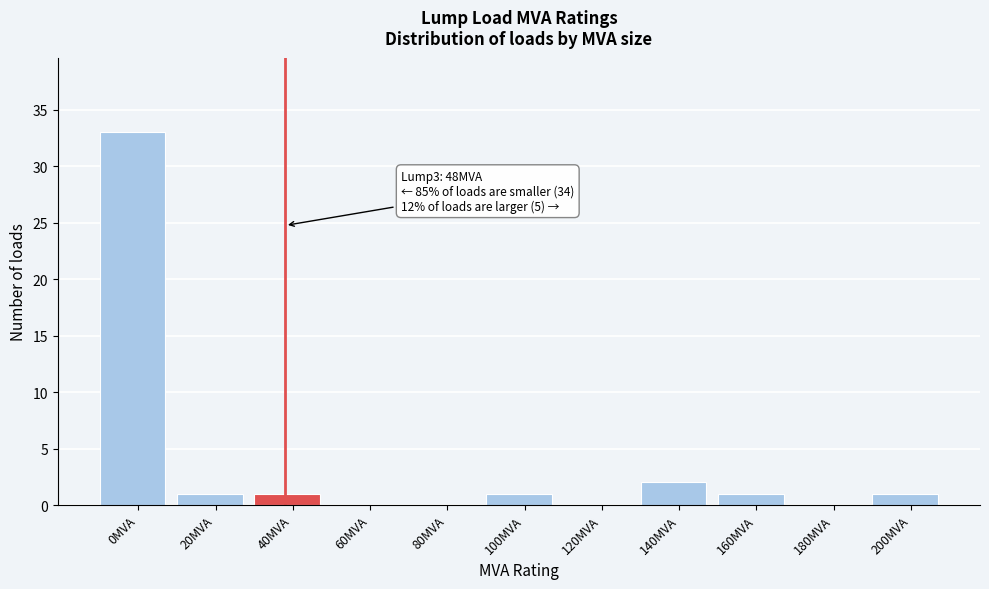

Reading right to left, what are all the values shown in this chart?

200MVA=1	180MVA=0	160MVA=1	140MVA=2	120MVA=0	100MVA=1	80MVA=0	60MVA=0	40MVA=1	20MVA=1	0MVA=33